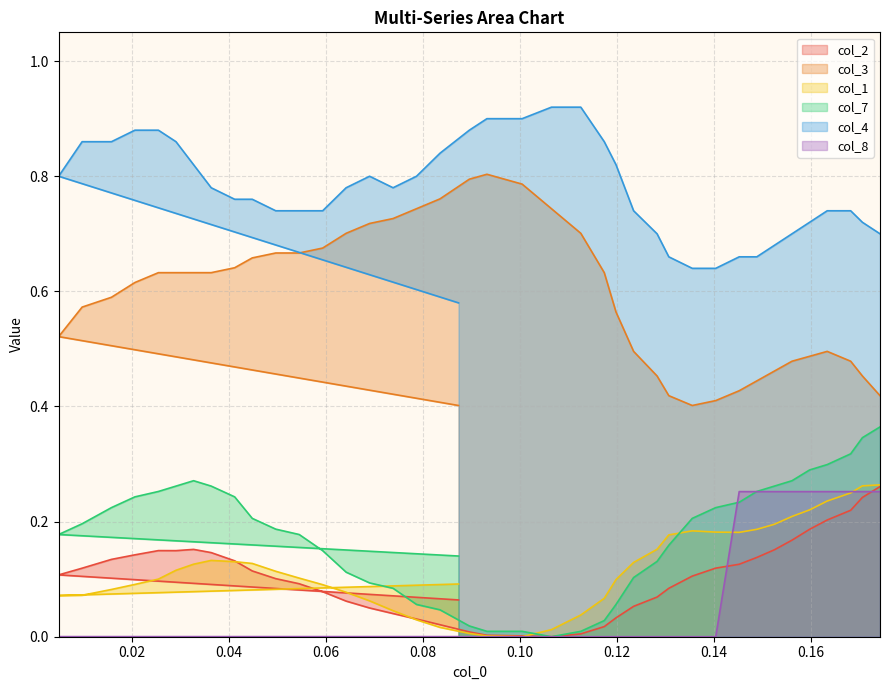

The value of col_4 at 21 is 1.5. True or false?

False